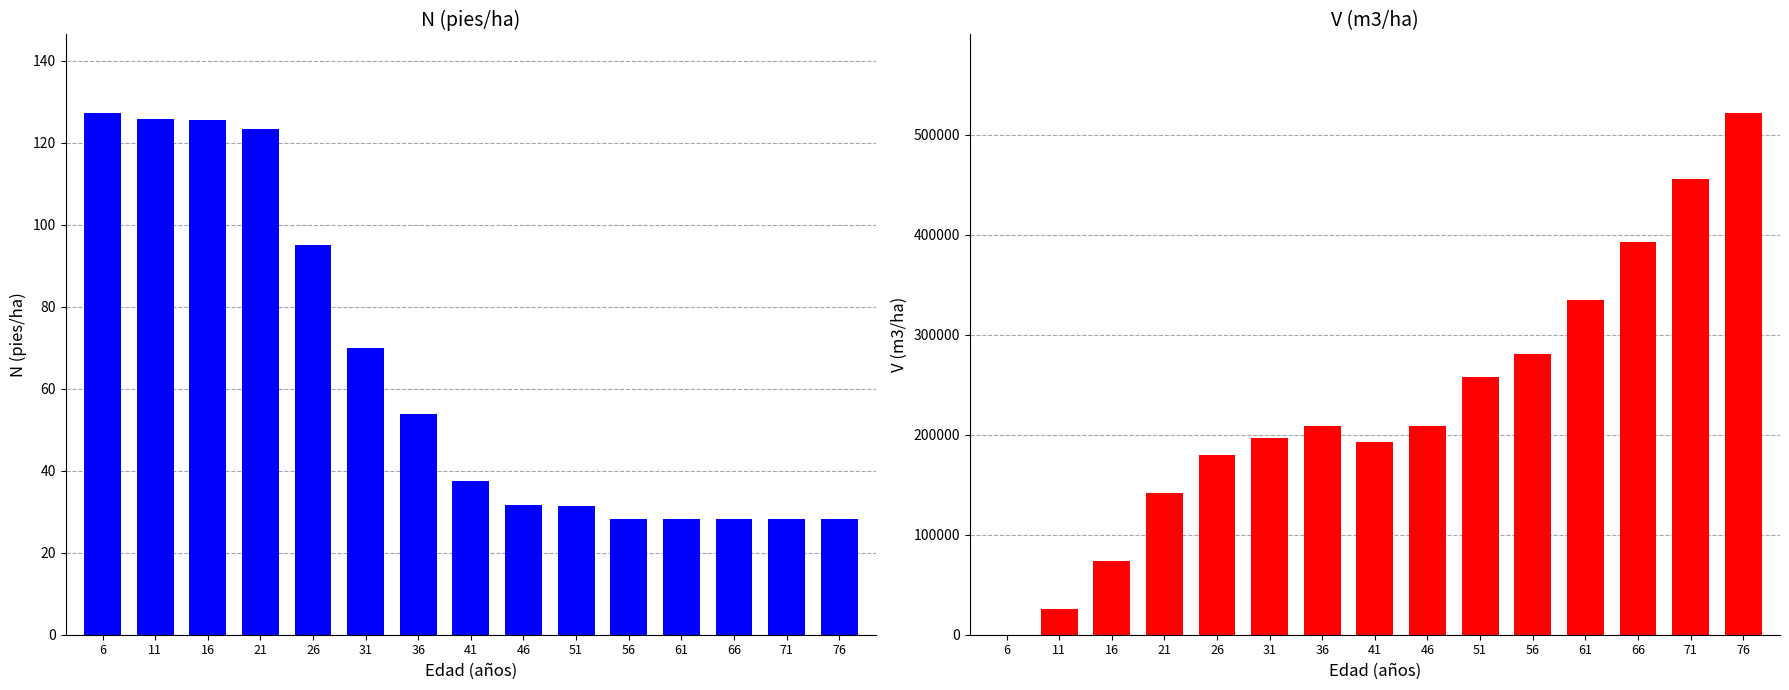

Which series has the widest spread of values?

V (m3/ha) - Masa antes